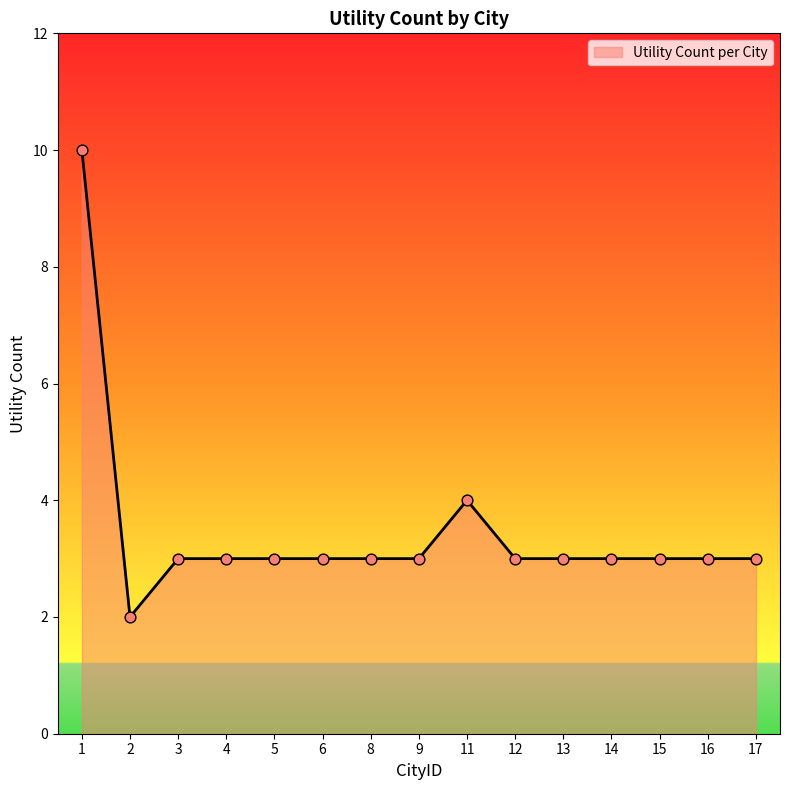

What is the change in value from 1 to 8?

-7